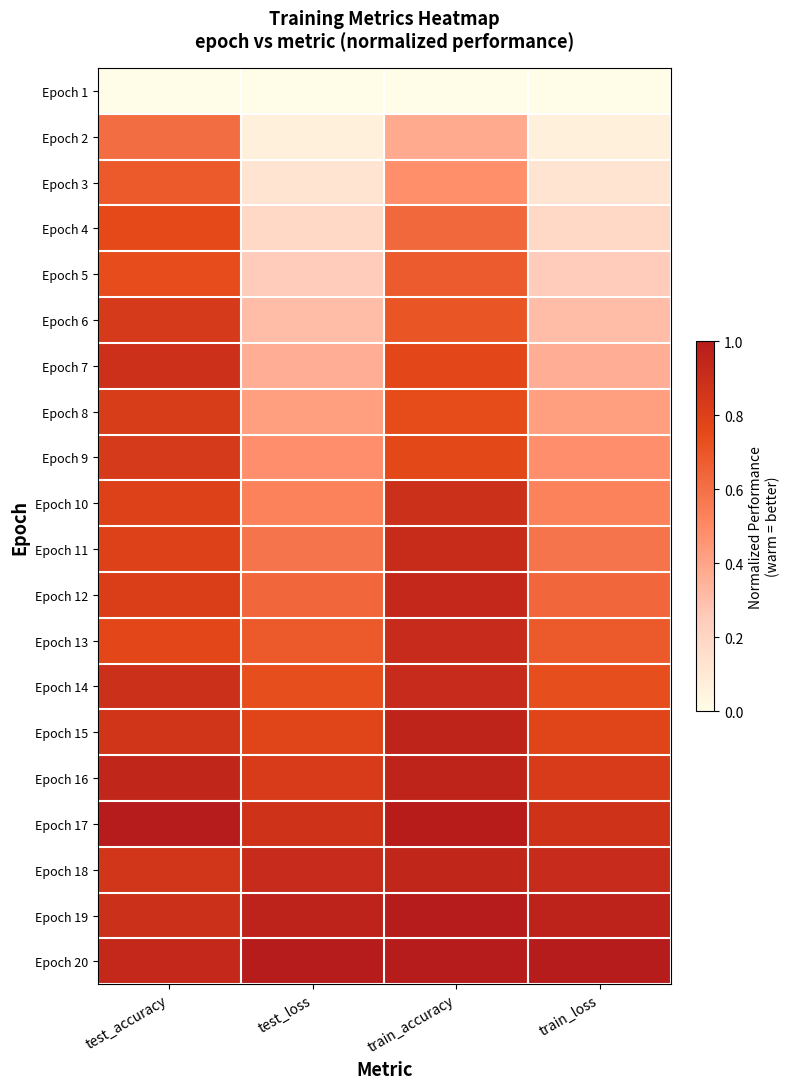

List the series in order of their peak value, lowest first.

Epoch 1, Epoch 2, Epoch 3, Epoch 5, Epoch 4, Epoch 8, Epoch 6, Epoch 9, Epoch 7, Epoch 10, Epoch 11, Epoch 14, Epoch 13, Epoch 12, Epoch 18, Epoch 16, Epoch 15, Epoch 19, Epoch 17, Epoch 20